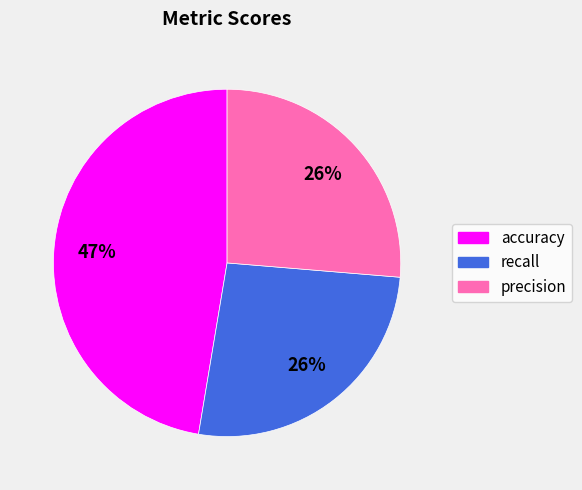

How many segments does this pie chart have?

3